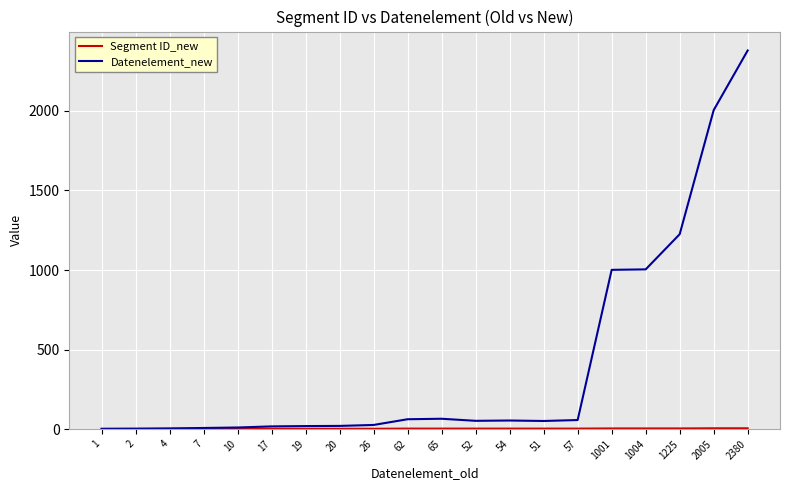

True or false: Datenelement_new has a value of 1001 at 1001.

True